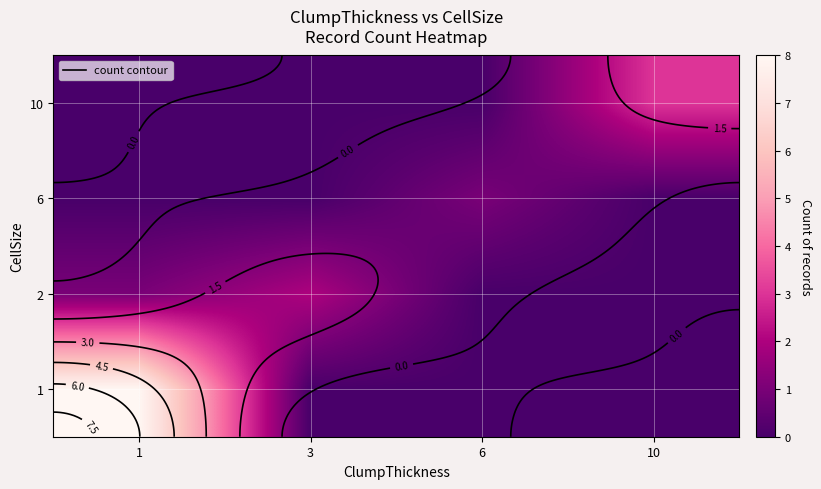

How many data points does each series have?

4